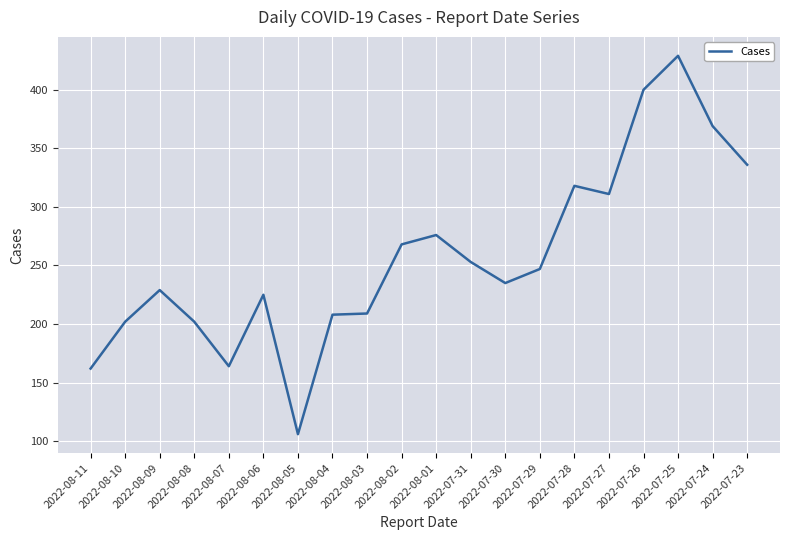

Where is the data nearest to the value 267?

2022-08-02